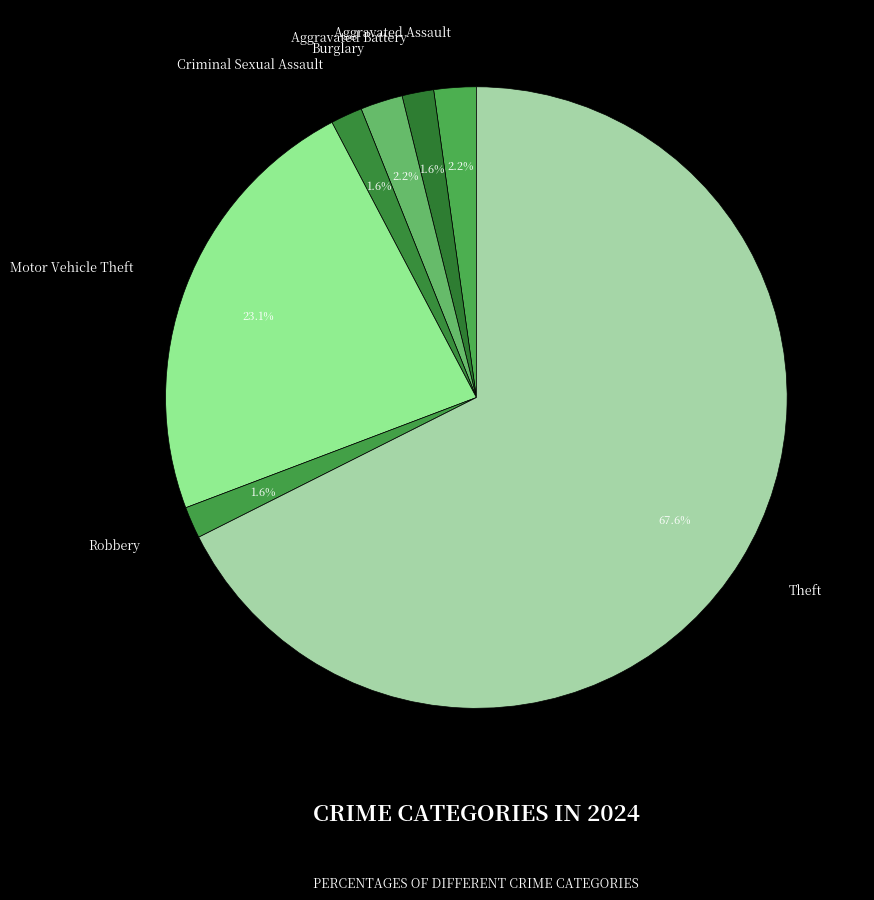

Between Robbery and Theft, which is larger?

Theft